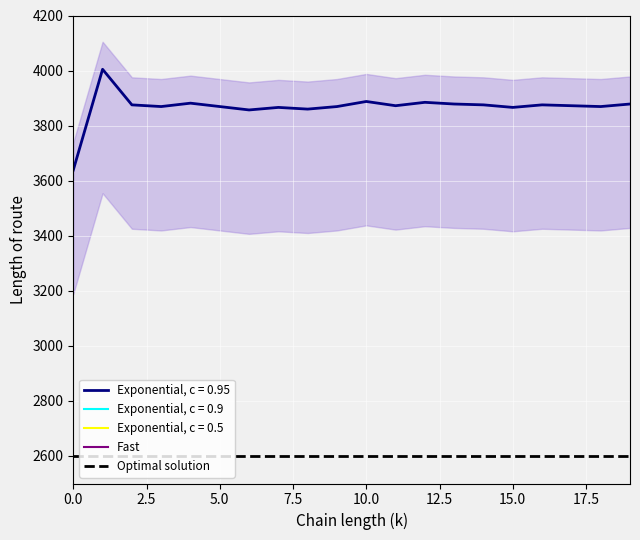

True or false: Exponential, c = 0.95 and Optimal solution cross at least once.

False